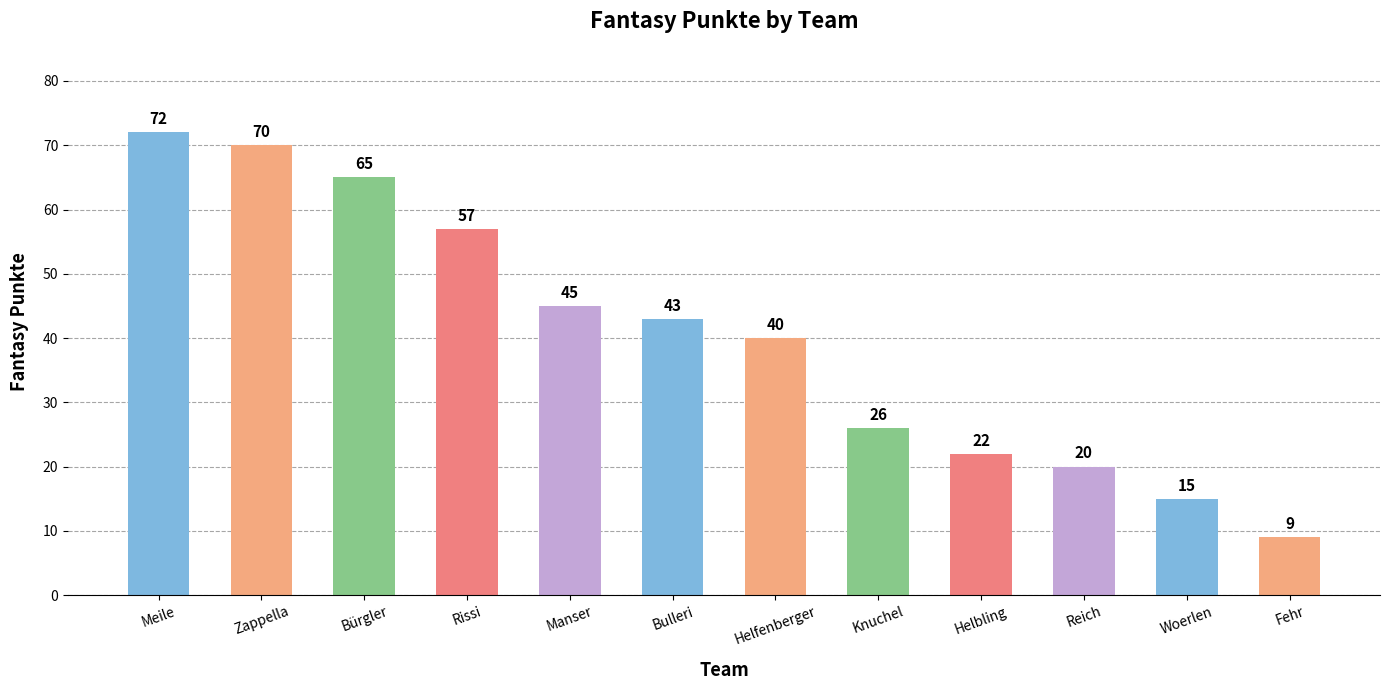

What is the greatest value displayed?

72